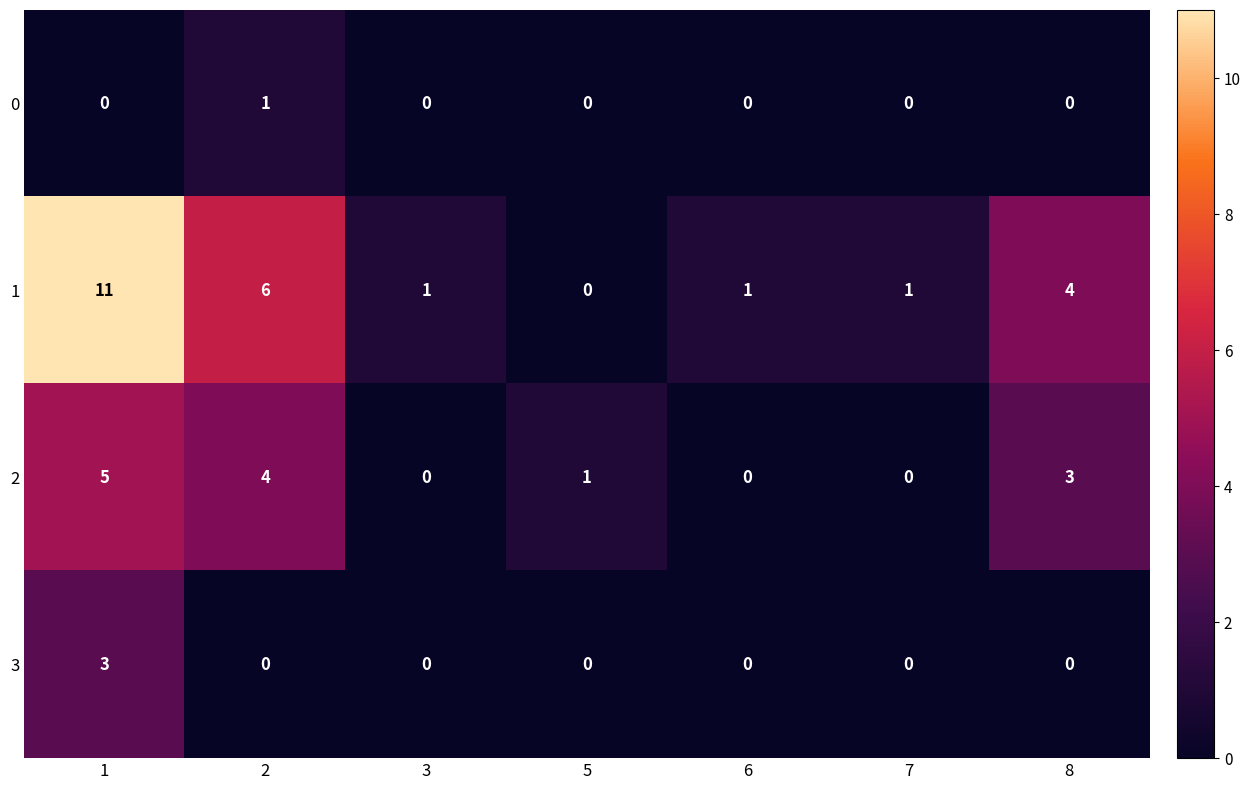

At how many categories does at least one series exceed 2?

3